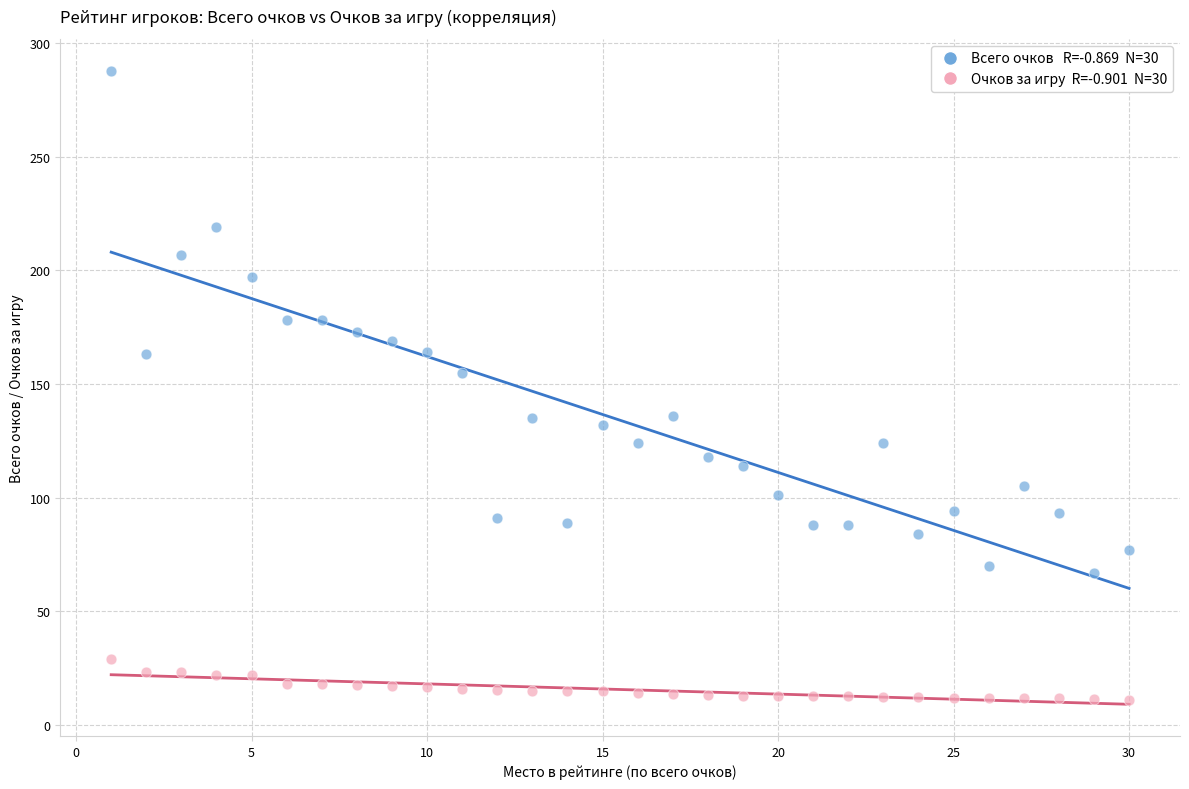

Across all data points, what is the range of Y values (max minus min)?

277.0